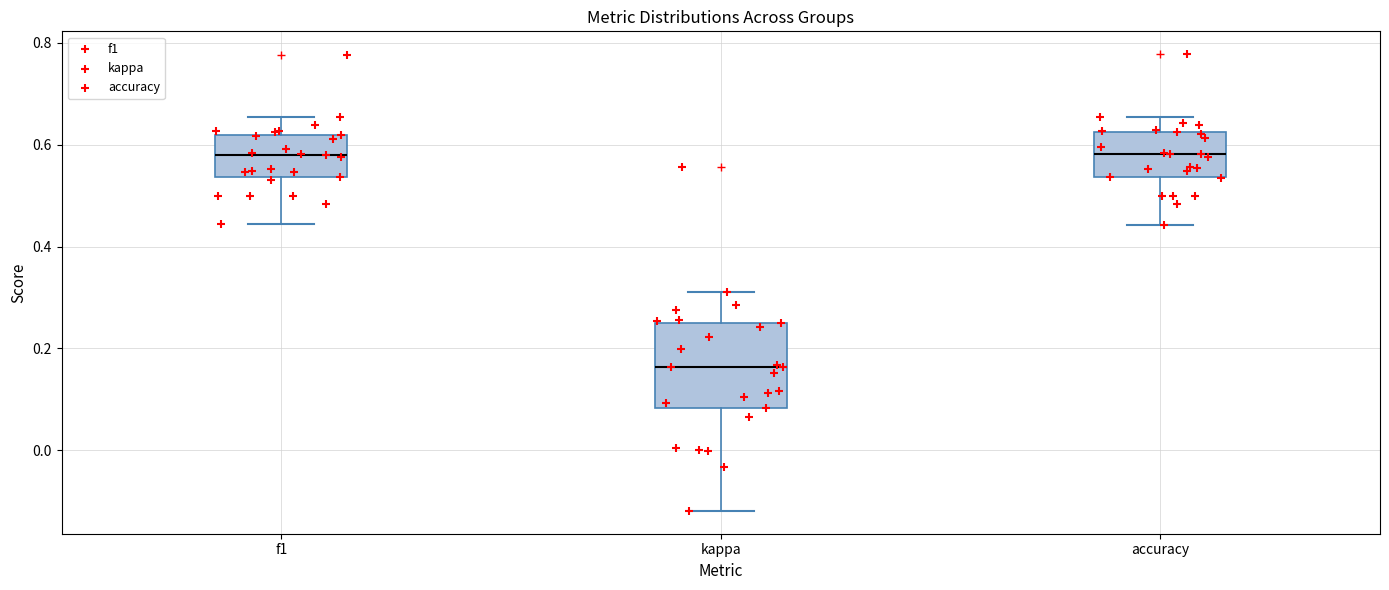

Reading left to right, read every box against the y-axis: the position of its median line, the range the box covers, and the ends of its whiskers. The values are not printed on the chart, so give them approximately, as read against the axis.

f1: median 0.58, box 0.54 to 0.62, whiskers 0.44 to 0.66
kappa: median 0.16, box 0.08 to 0.26, whiskers -0.12 to 0.32
accuracy: median 0.58, box 0.54 to 0.62, whiskers 0.44 to 0.66